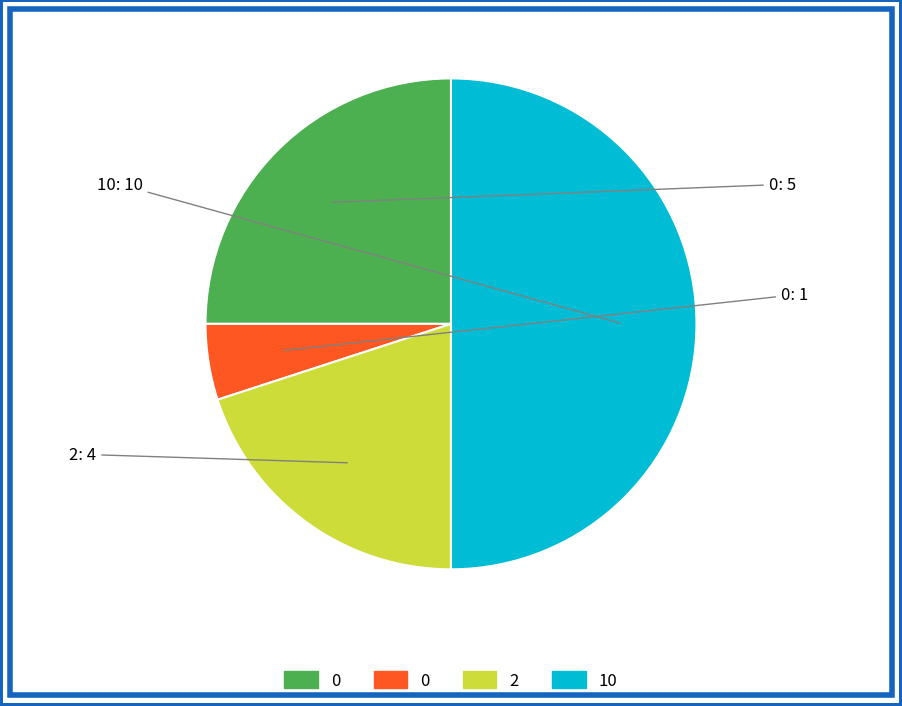

How many slices are in this pie chart?

4